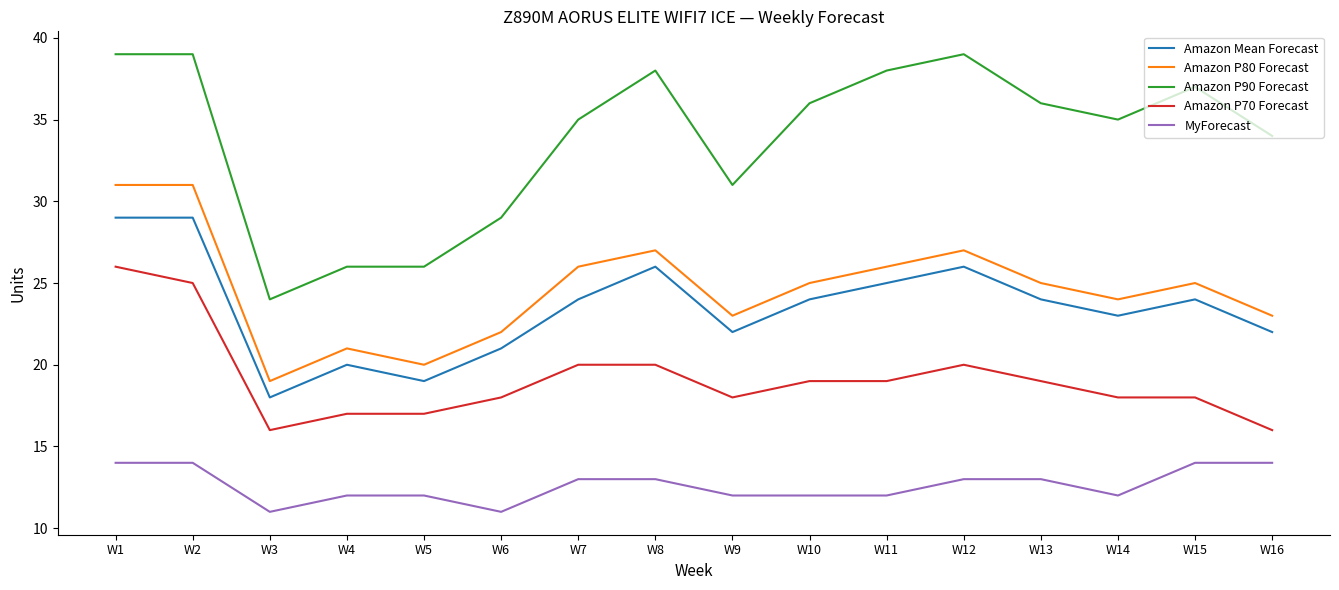

Is the value of MyForecast at W5 greater than the value of Amazon P70 Forecast at W11?

No